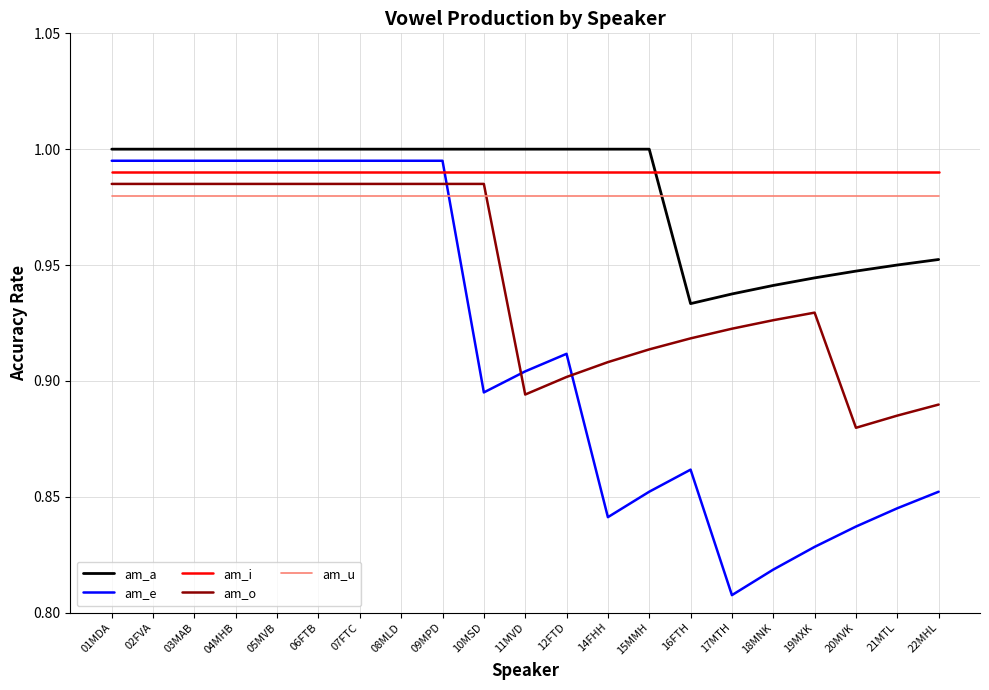

Is this an area chart (filled region under the line)?

No